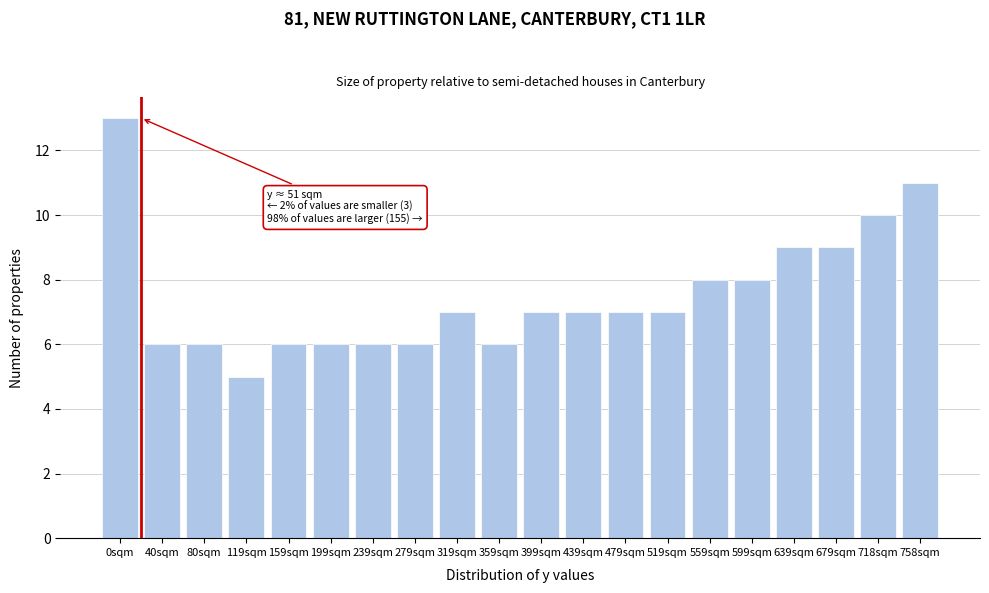

Reading left to right, what are all the values shown in this chart?

0sqm=13	40sqm=6	80sqm=6	119sqm=5	159sqm=6	199sqm=6	239sqm=6	279sqm=6	319sqm=7	359sqm=6	399sqm=7	439sqm=7	479sqm=7	519sqm=7	559sqm=8	599sqm=8	639sqm=9	679sqm=9	718sqm=10	758sqm=11